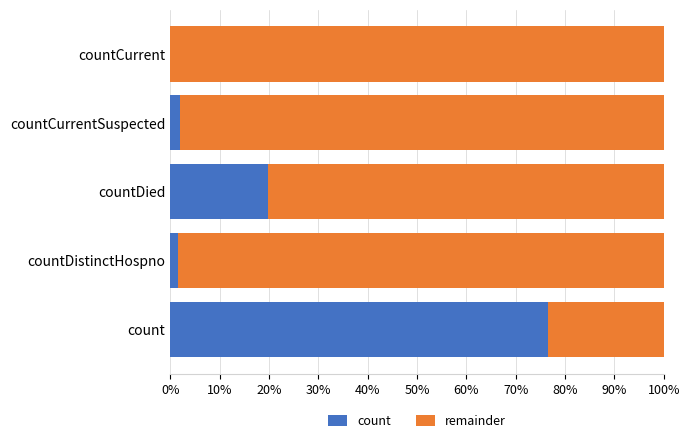

What is the sum of the count values at countDied and countCurrentSuspected?

21.9